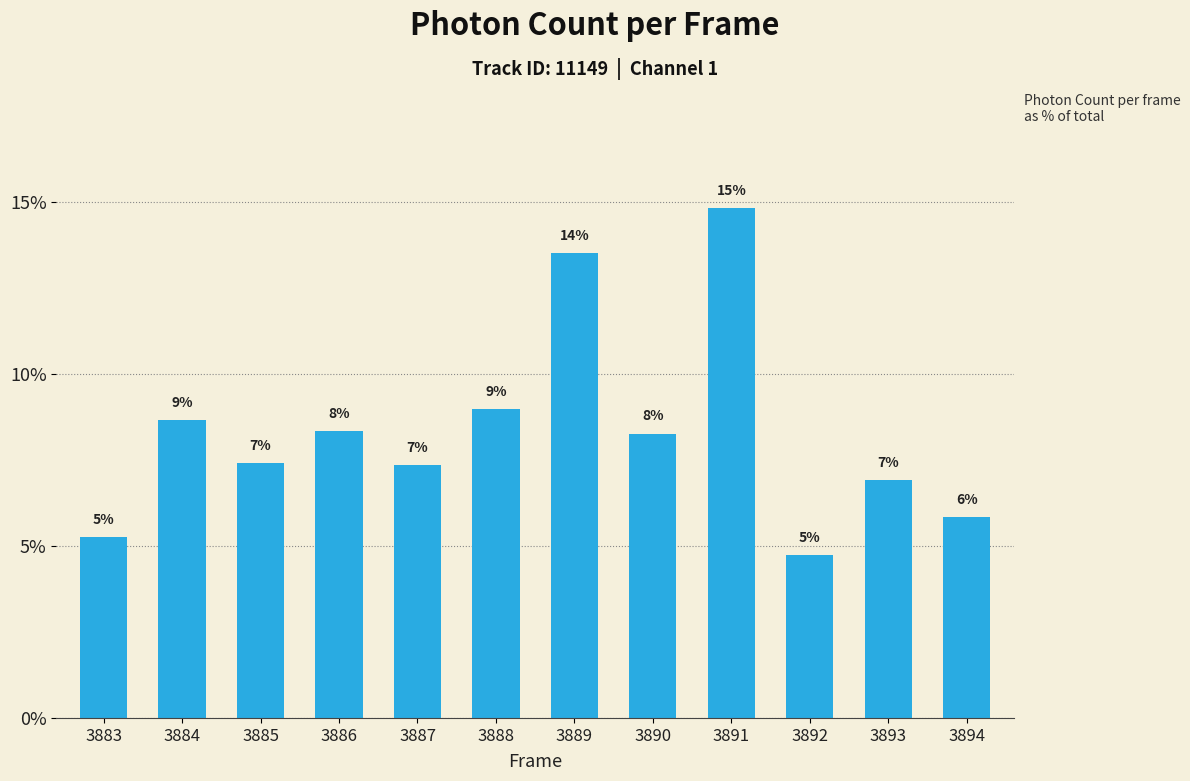

What is the difference between the maximum and minimum values?

10.1